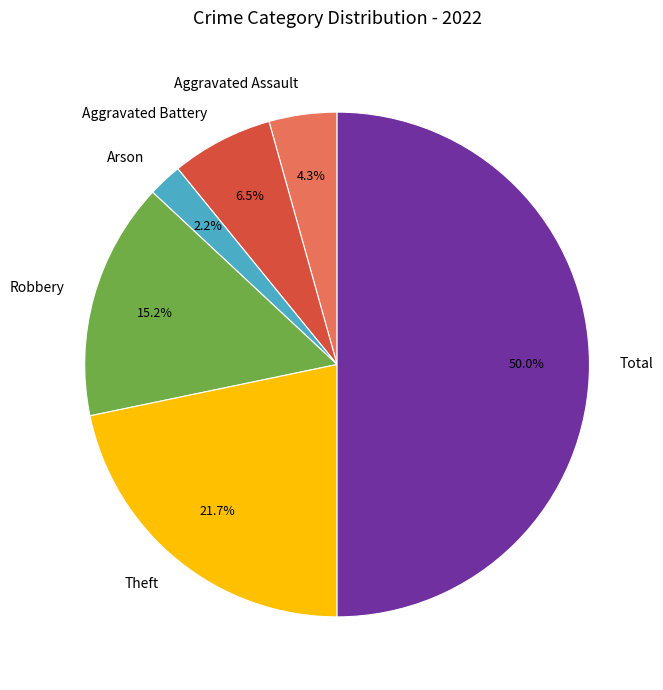

To the nearest percent, what portion does Theft represent?

22%